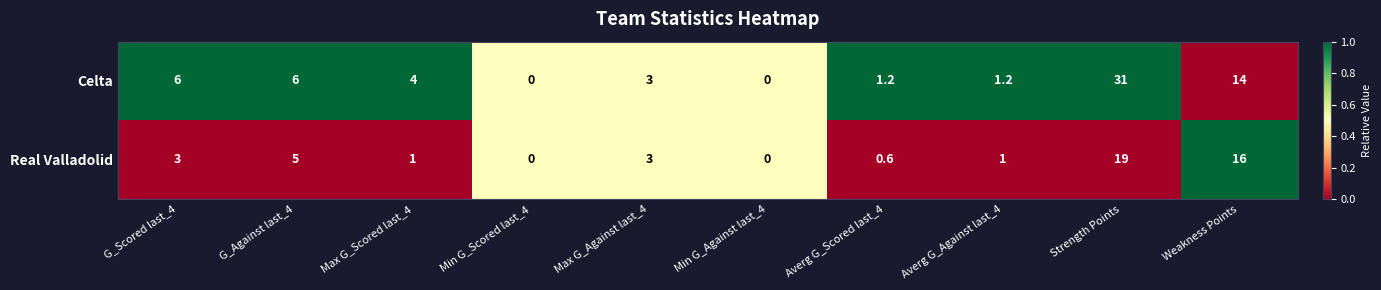

The Real Valladolid series shows 1.5 at G_Against last_4. True or false?

False